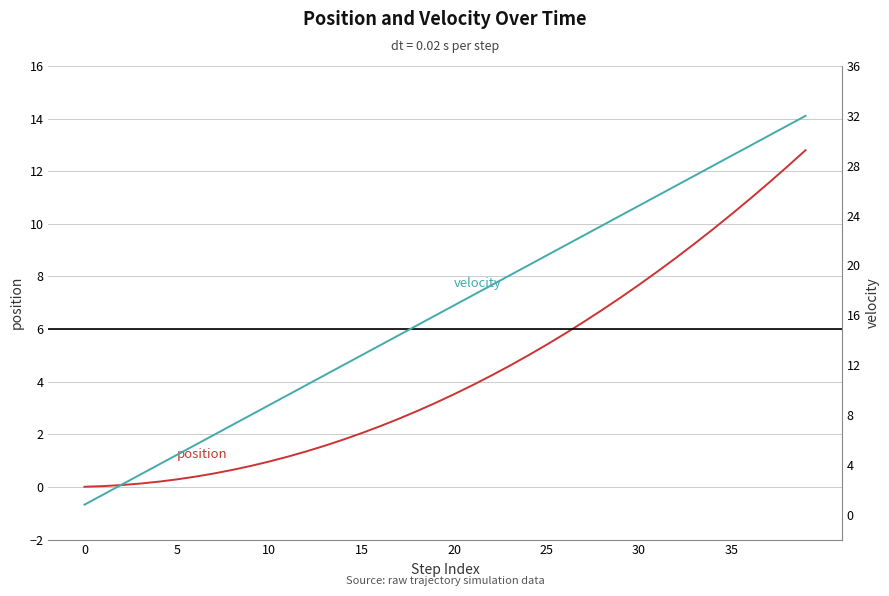

True or false: velocity and position cross at least once.

False